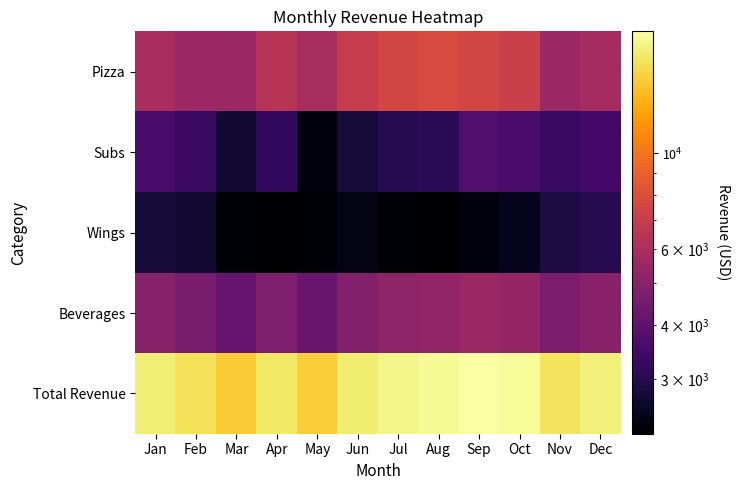

Which series has the largest total across all categories?

Total Revenue